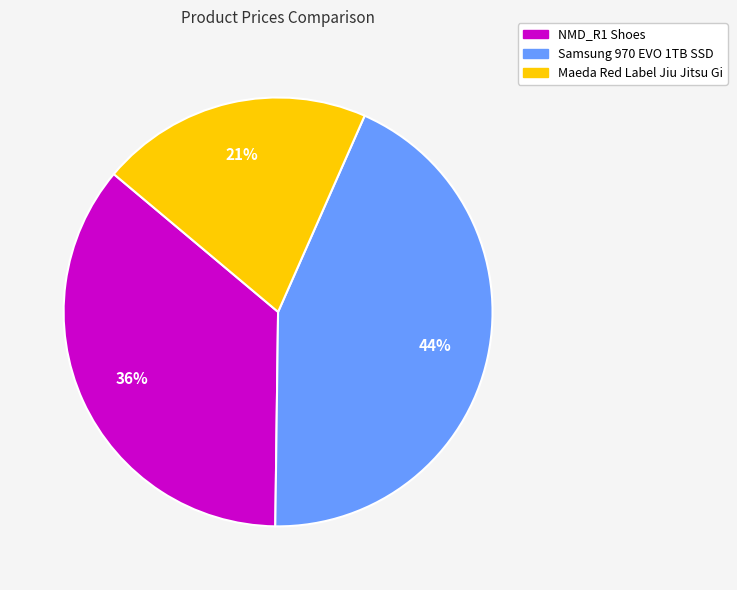

To the nearest percent, what portion does NMD_R1 Shoes represent?

36%